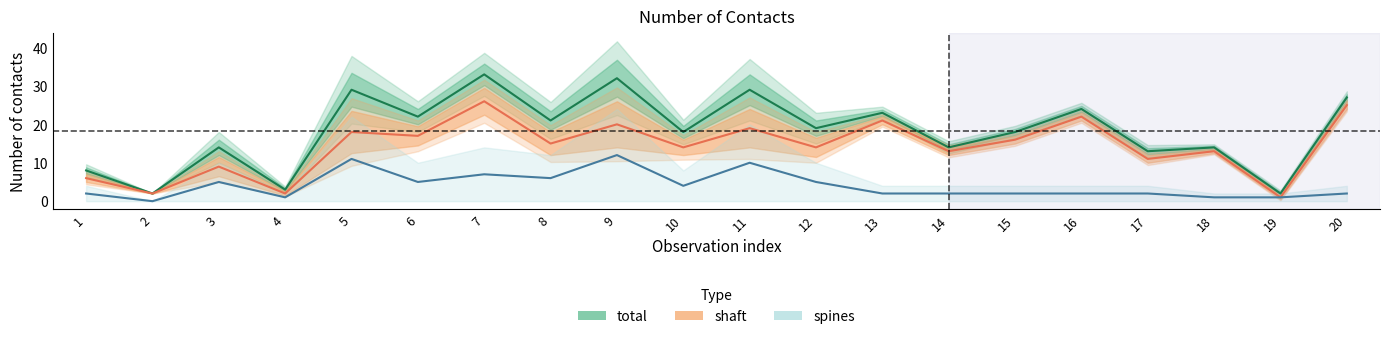

Rank the series by their average value, from lowest to highest.

spines, shaft, total